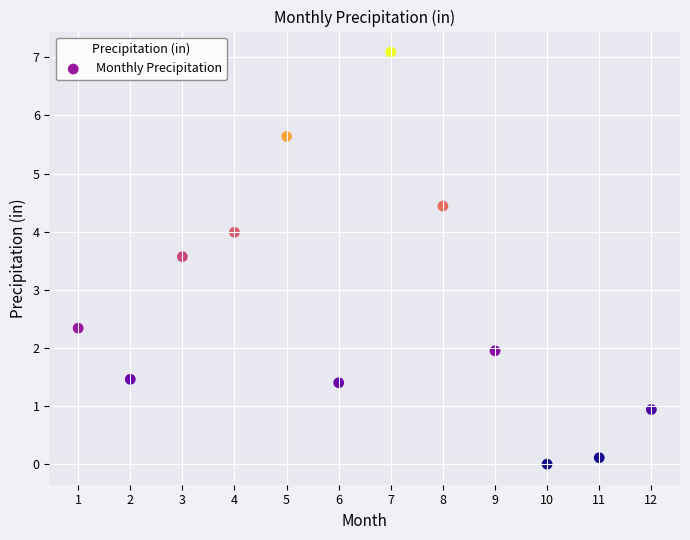

What is the range of X values (max minus min)?

11.0